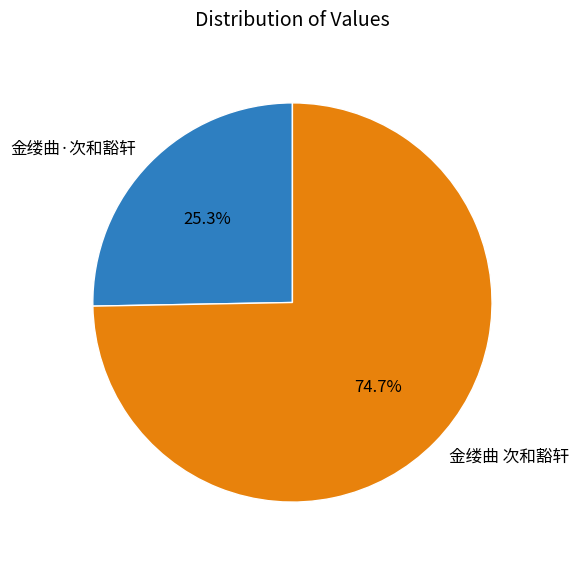

Which slice is the smallest?

金缕曲·次和豁轩